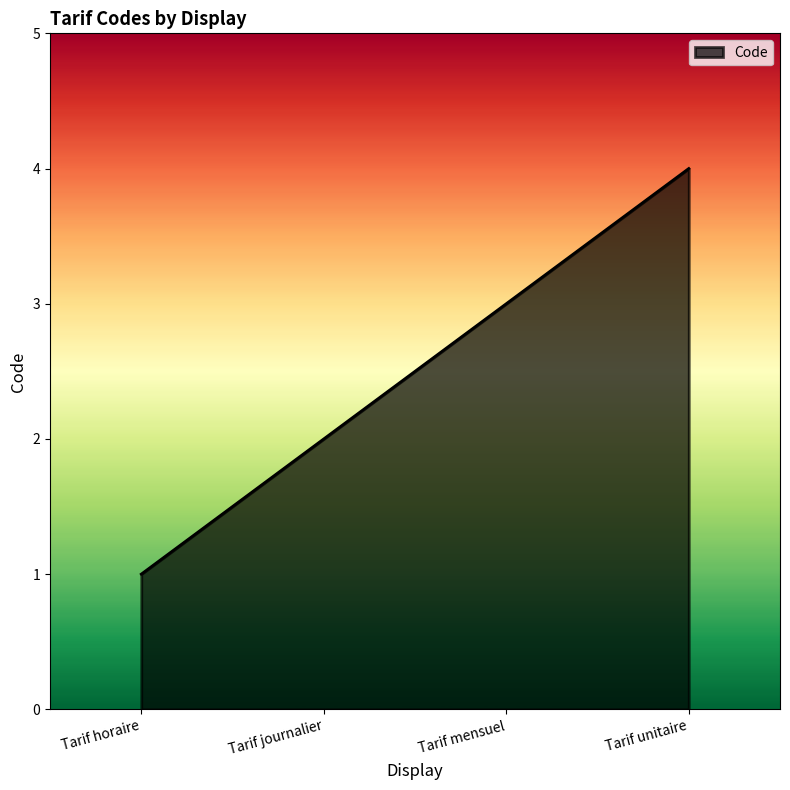

What position from the right is Tarif mensuel?

2